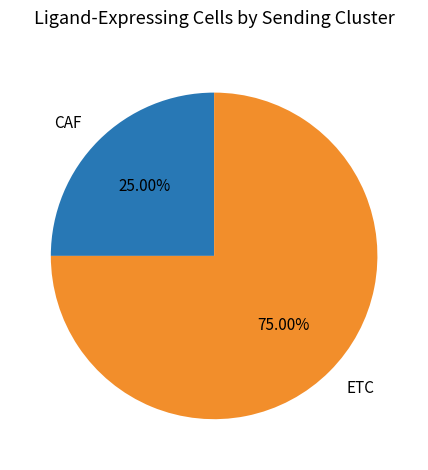

Which slice is the largest?

ETC